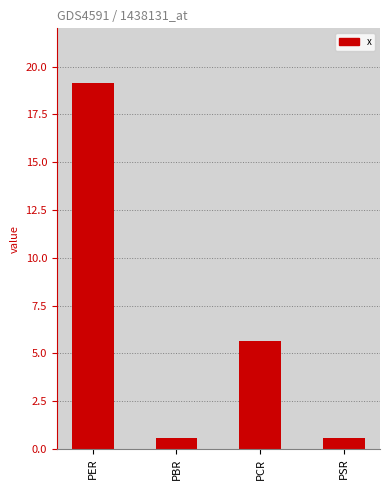

How many bars are there in total?

4